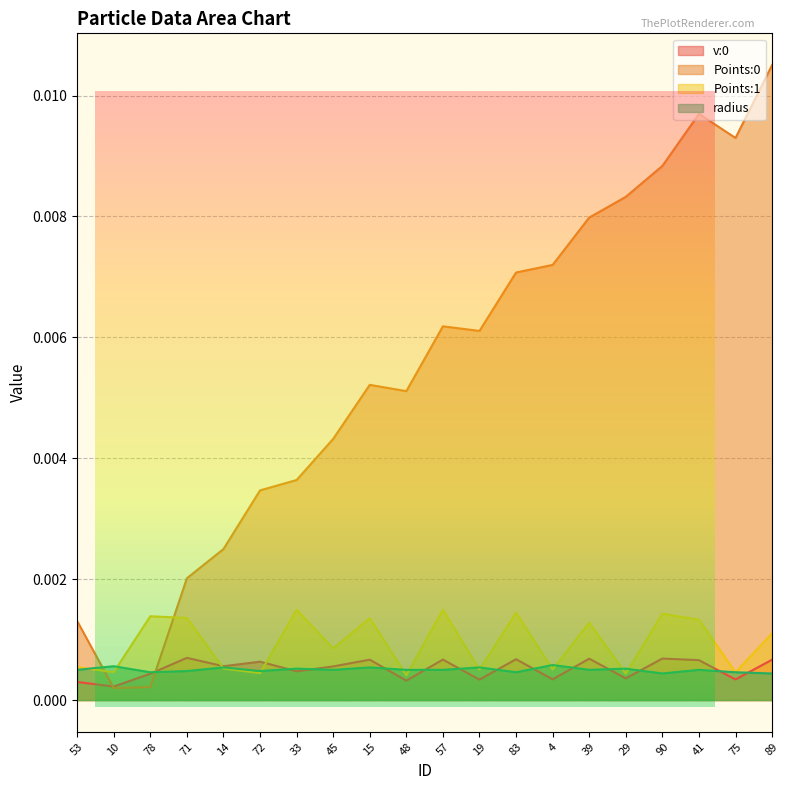

At which category does Points:0 reach its first local peak?

15